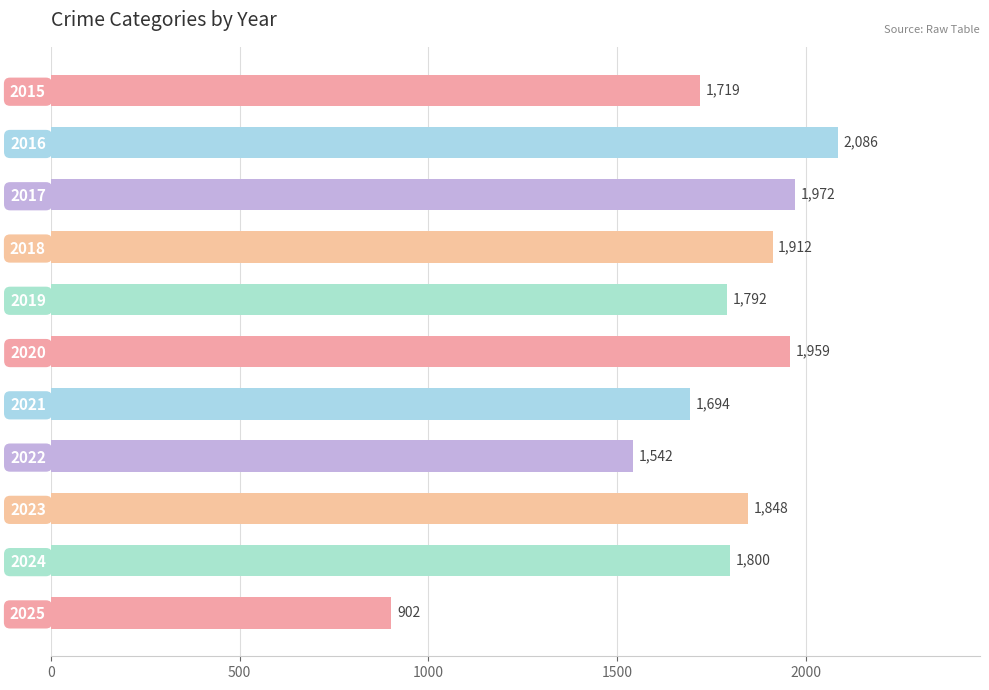

Rank the categories by value from lowest to highest.

2025, 2022, 2021, 2015, 2019, 2024, 2023, 2018, 2020, 2017, 2016